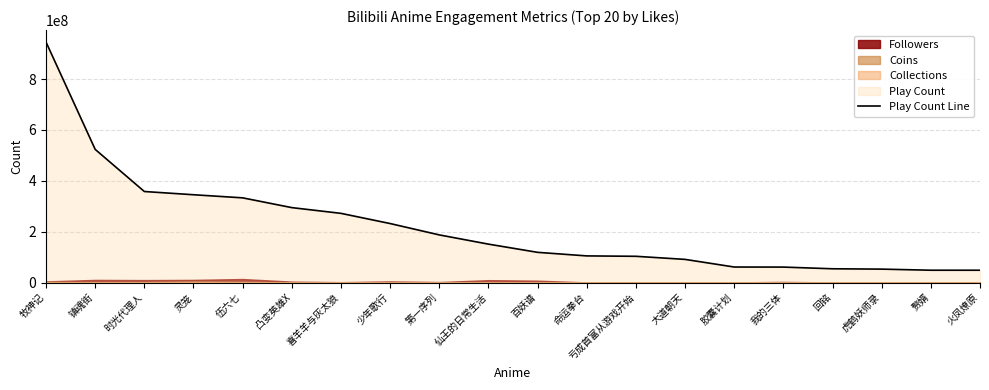

What is the smallest value displayed?

48636828